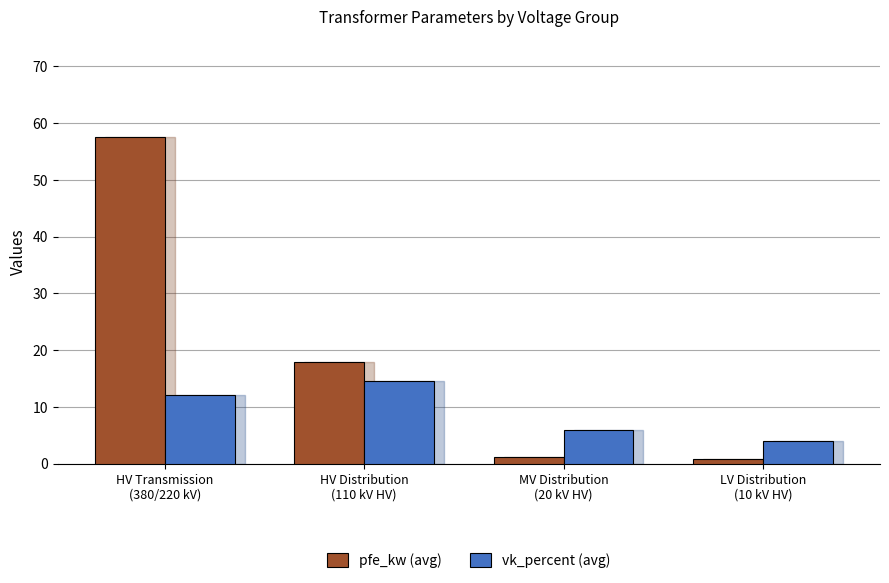

Rank the series by their maximum value, from highest to lowest.

pfe_kw (avg), vk_percent (avg)